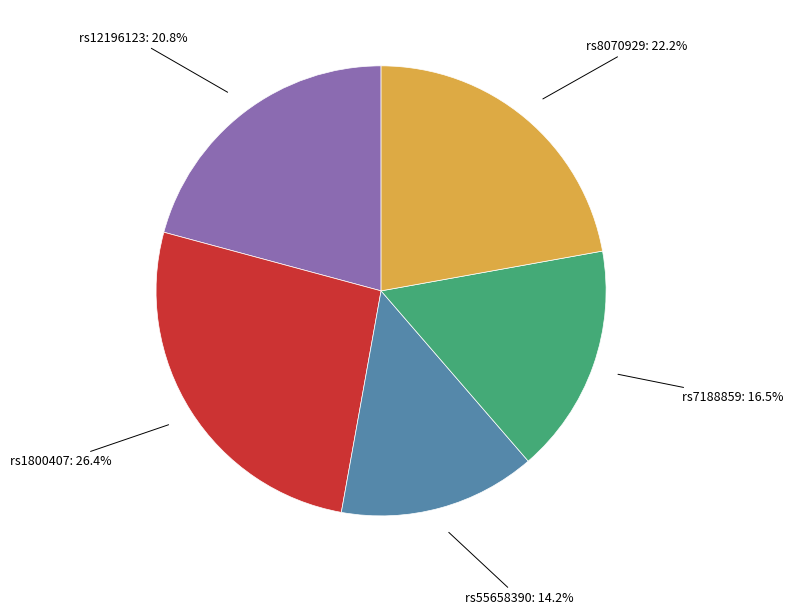

To the nearest percent, what is the average slice percentage?

20%